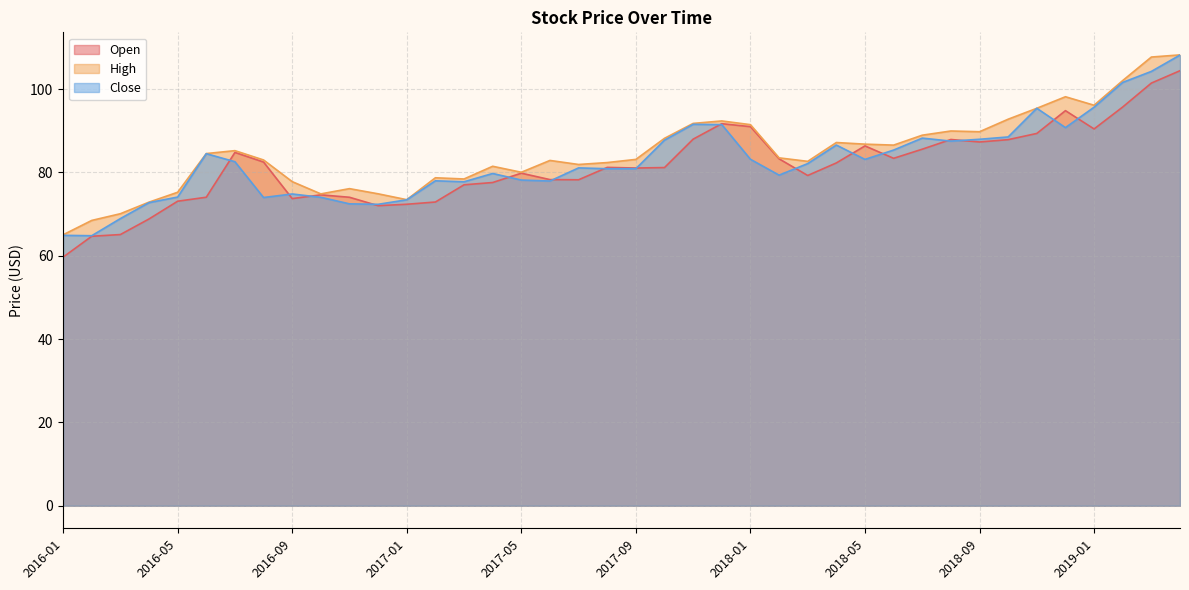

Which category has the highest value across all series?

2019-04